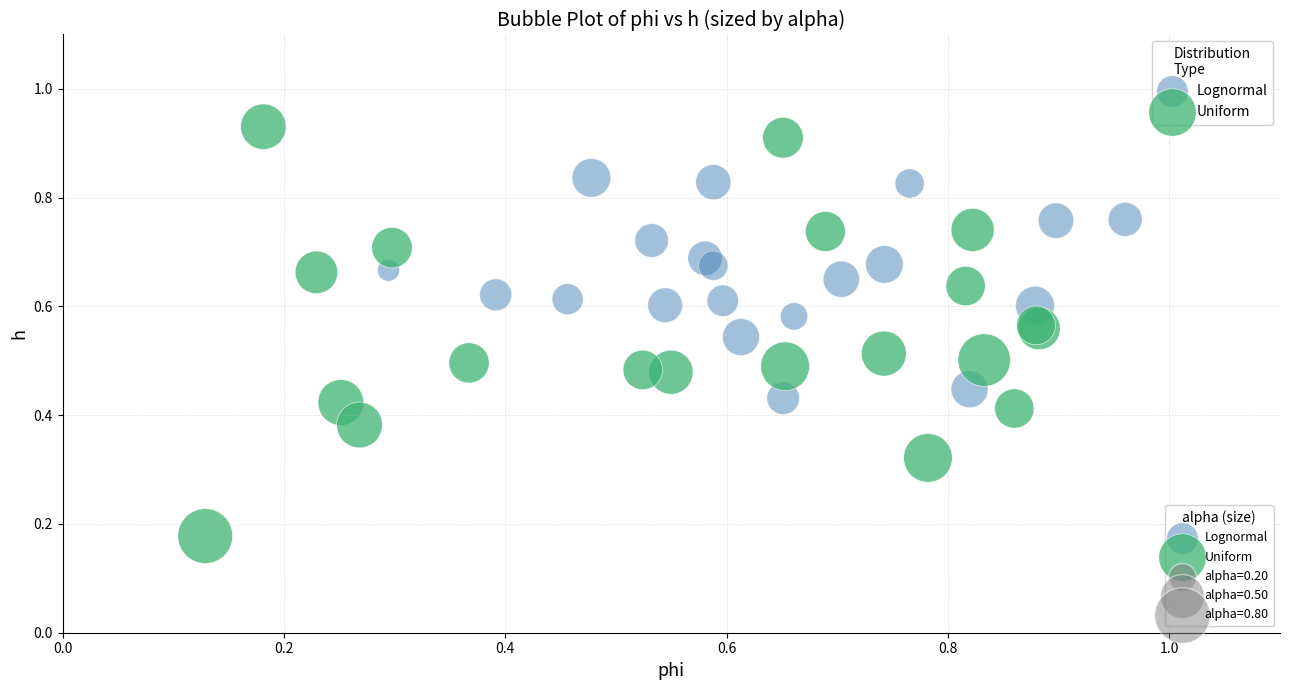

Which series has the widest spread of Y values?

Uniform